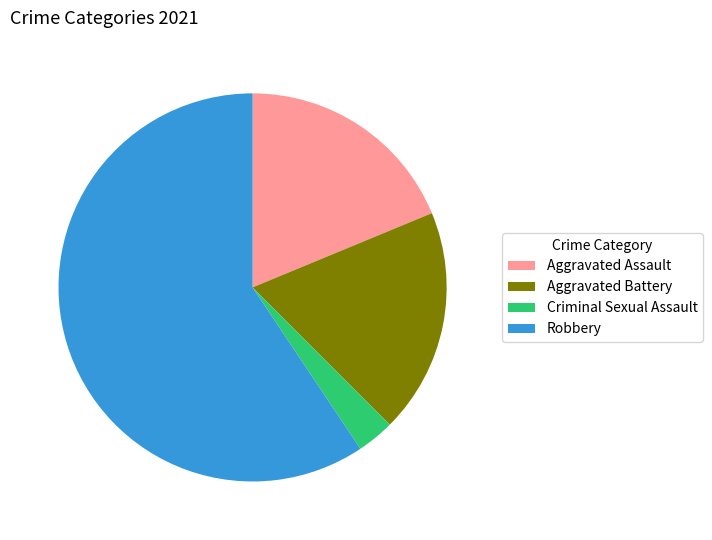

Which category accounts for the majority?

Robbery